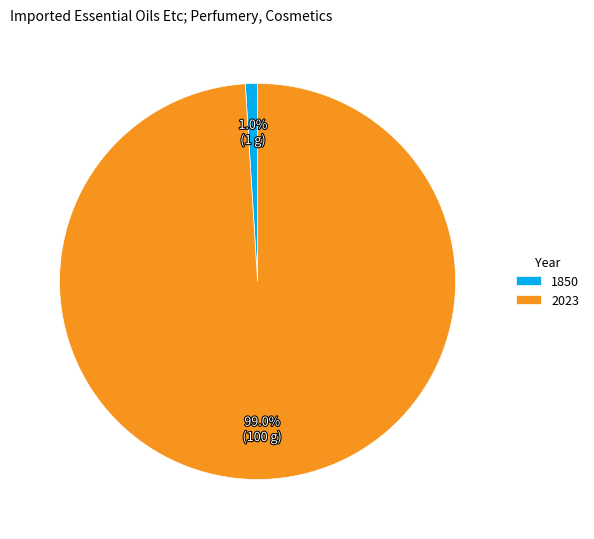

What percentage is the 2023 slice, to the nearest percent?

99%